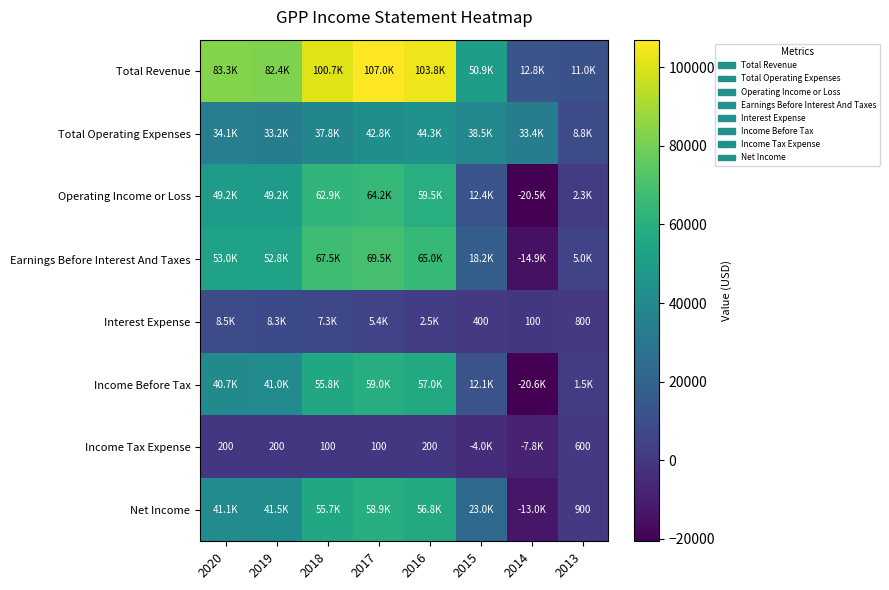

True or false: Income Tax Expense has a value of 144 at 2018.

False